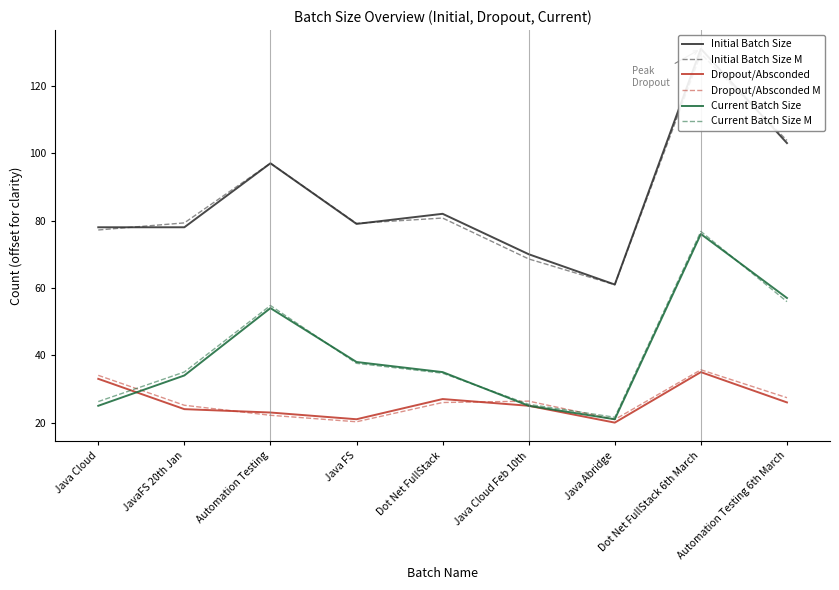

Where does the Dropout/Absconded series first go above 25?

Java Cloud